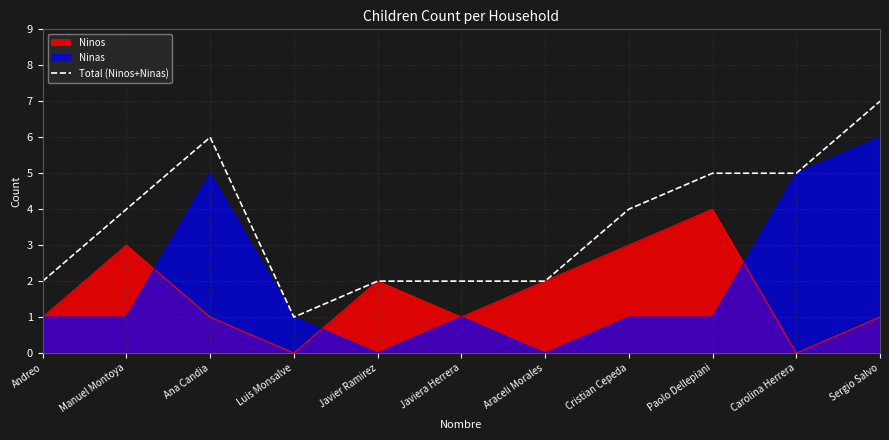

Rank the categories by value from highest to lowest.

Sergio Salvo, Ana Candia, Paolo Dellepiani, Carolina Herrera, Manuel Montoya, Cristian Cepeda, Andreo, Javier Ramirez, Javiera Herrera, Araceli Morales, Luis Monsalve